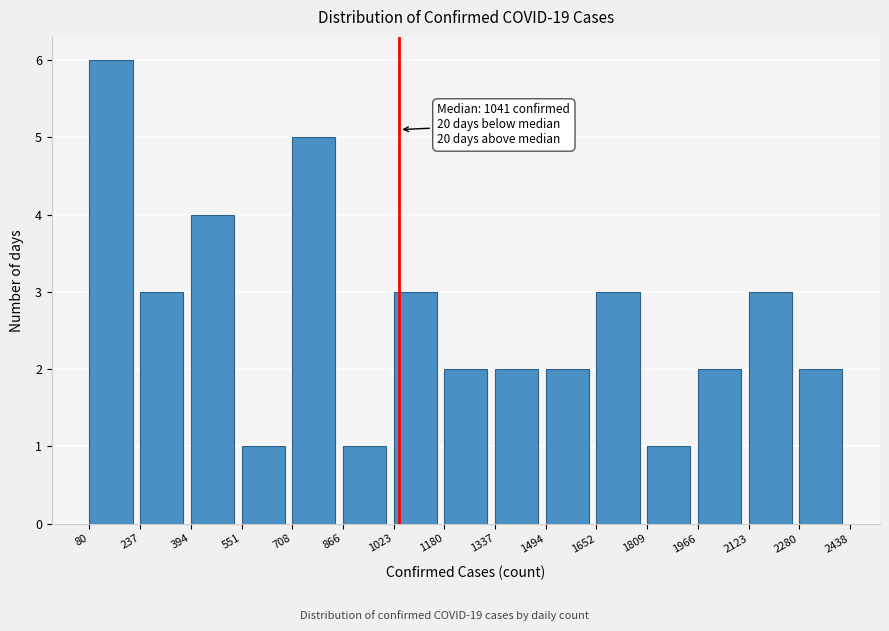

Over which range of the x-axis is the bar tallest?

80 to 237